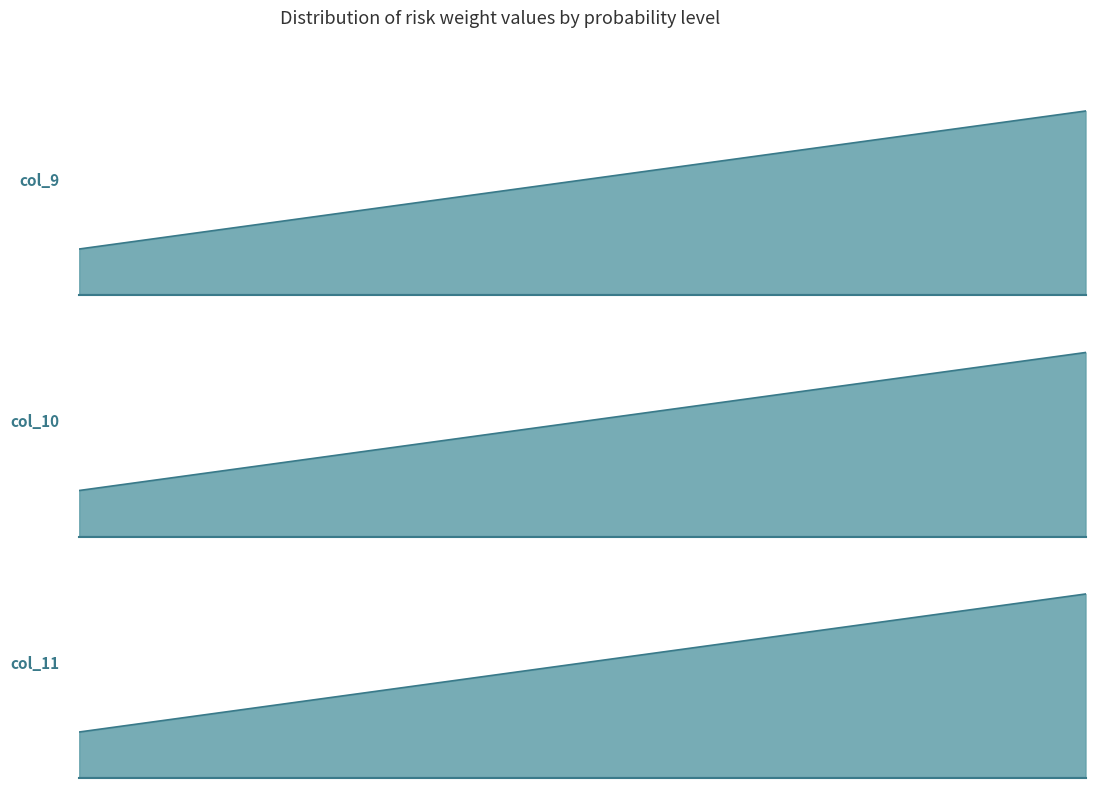

Reading left to right, what are all the values shown in this chart?

col_9: 1=1	2=2	3=3	4=4
col_10: 1=2	2=4	3=6	4=8
col_11: 1=3	2=6	3=9	4=12